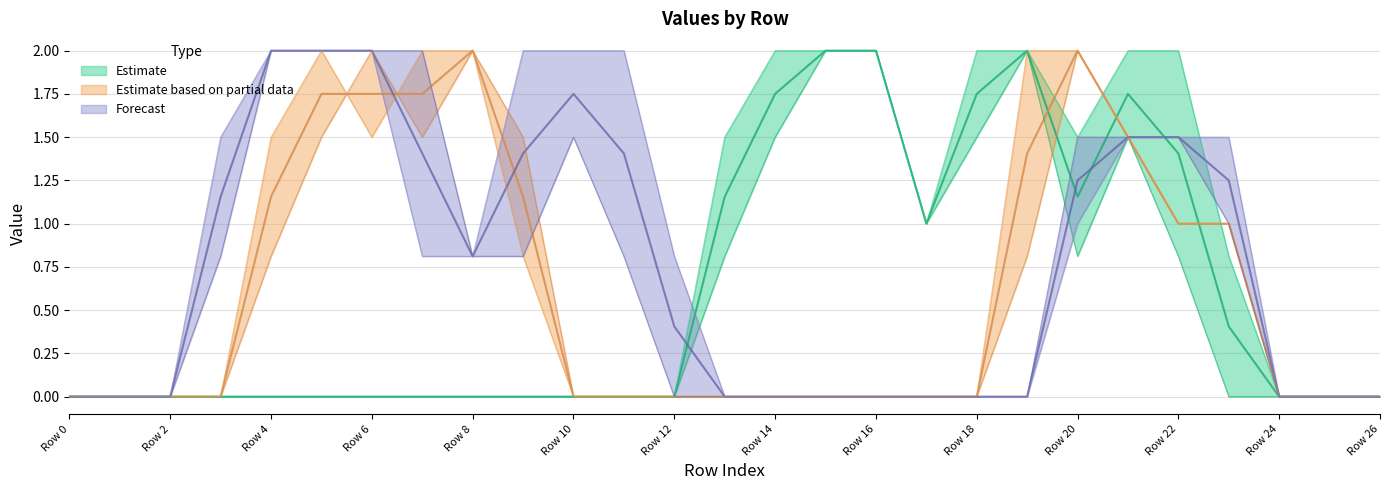

True or false: col_13 and col_12 cross at least once.

False